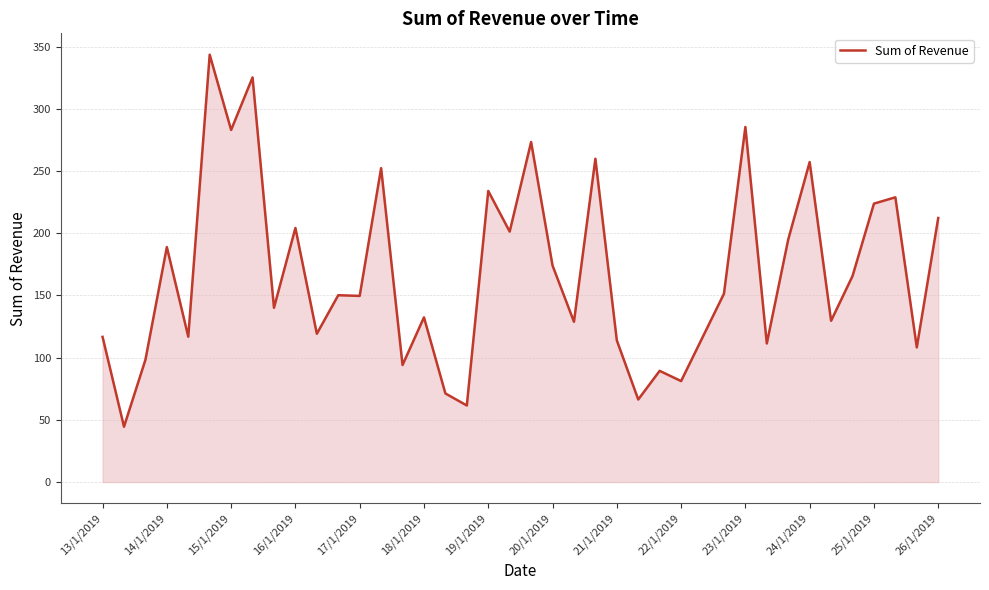

How many values are below 150?

20